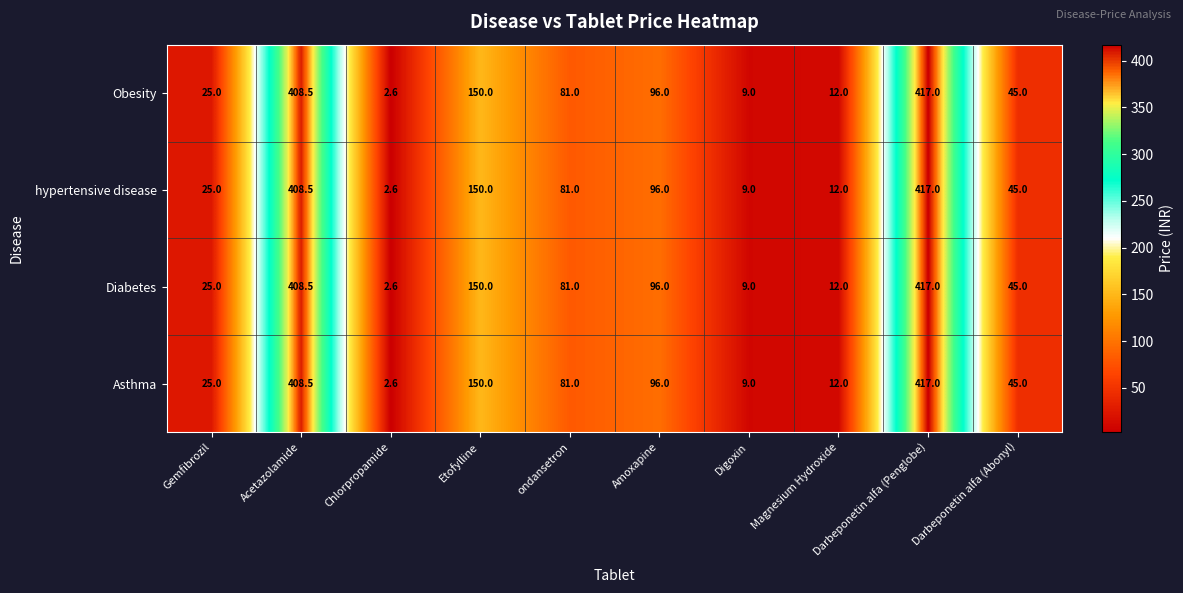

What is the difference between the maximum and second lowest values in the hypertensive disease series?

408.0